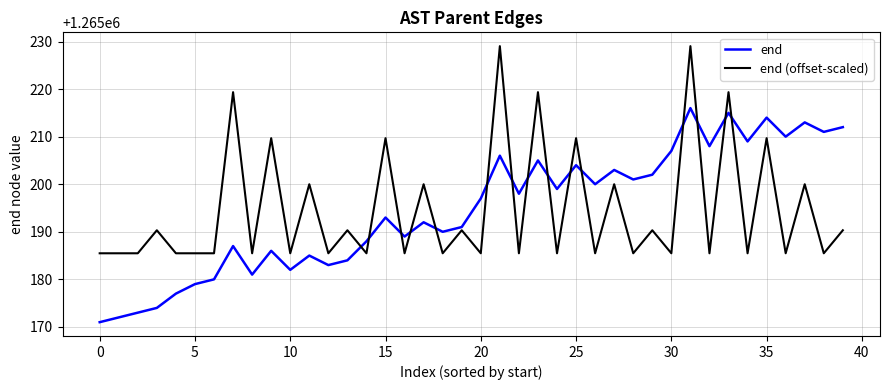

Does the chart display data point markers on the line(s)?

No